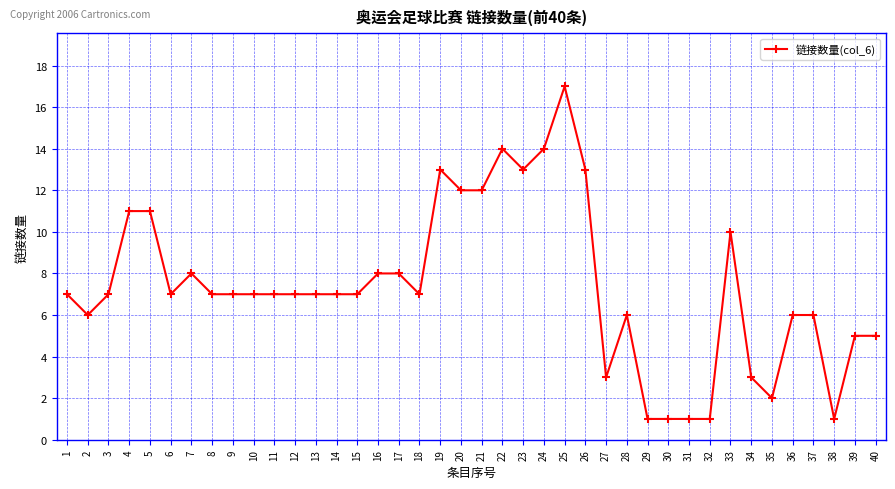

What is the sum of the values at 2 and 32?

7